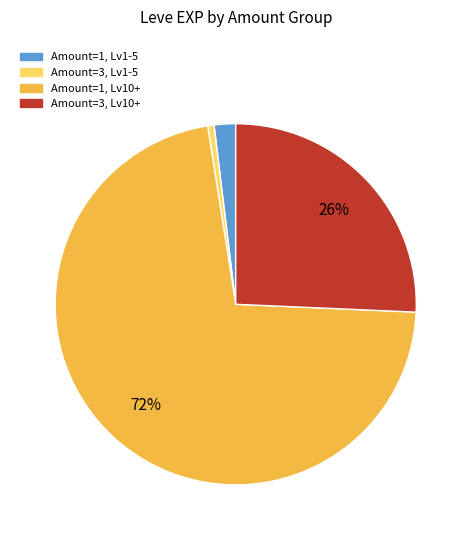

To the nearest percent, what is the average slice percentage?

25%